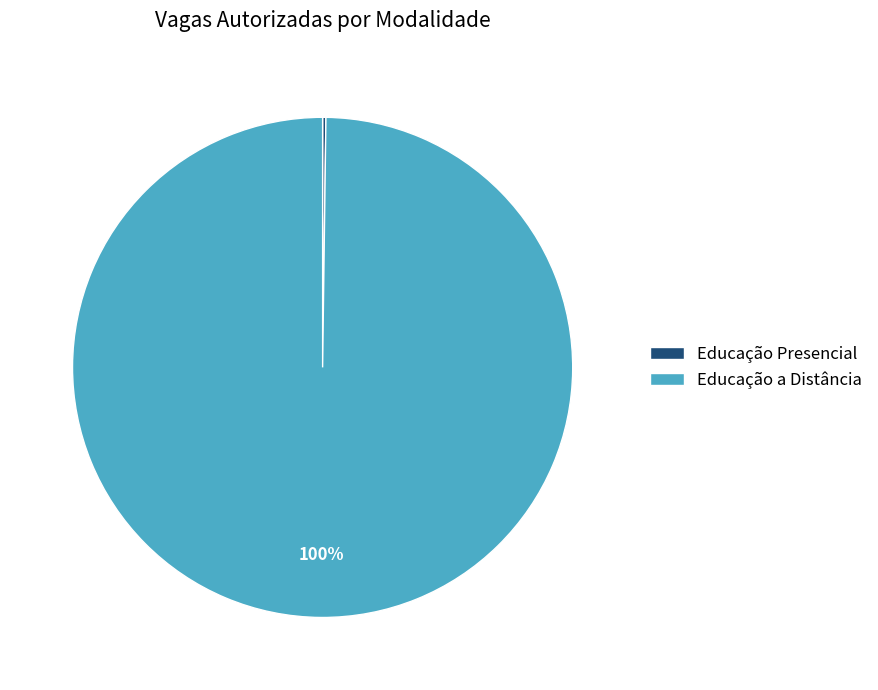

To the nearest percent, what is the average slice percentage?

50%